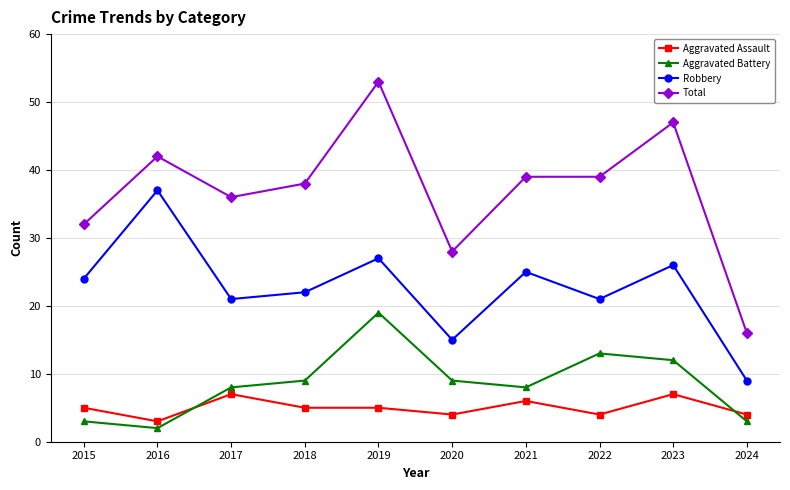

Rank the series at 2015 from lowest to highest value.

Aggravated Battery, Aggravated Assault, Robbery, Total